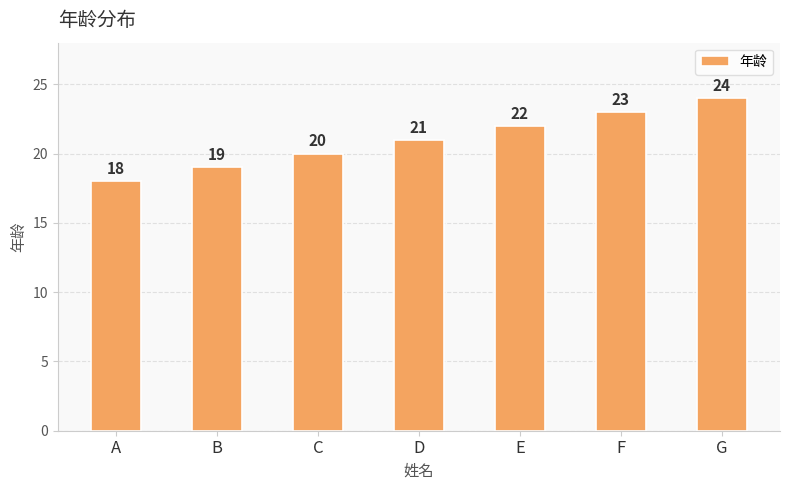

Reading right to left, list all the values displayed in this chart.

G=24	F=23	E=22	D=21	C=20	B=19	A=18